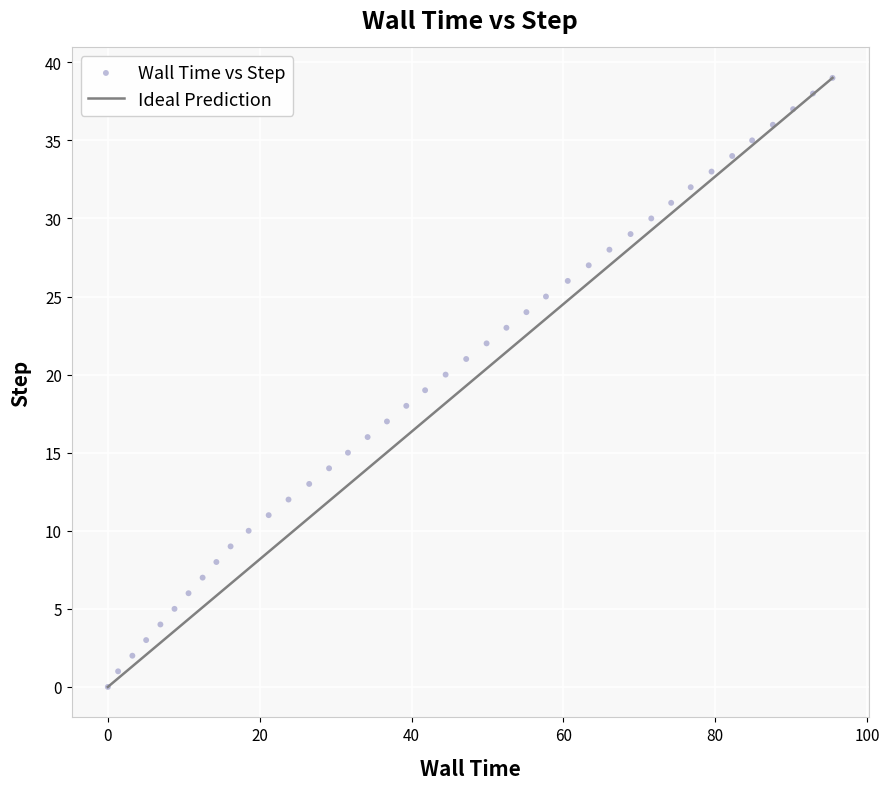

What is the range of Y values (max minus min)?

39